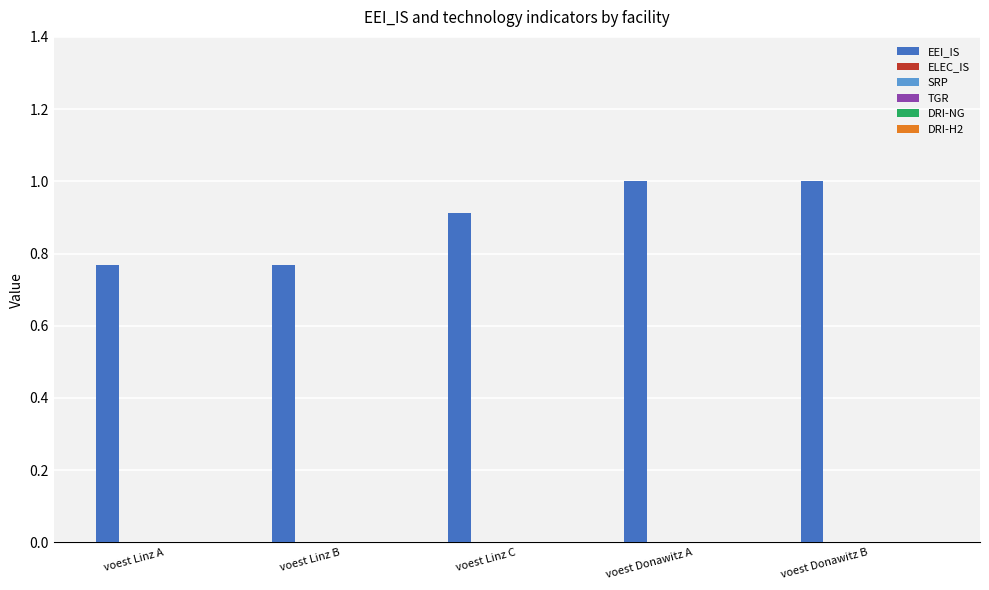

What is the sum of all values?

4.5